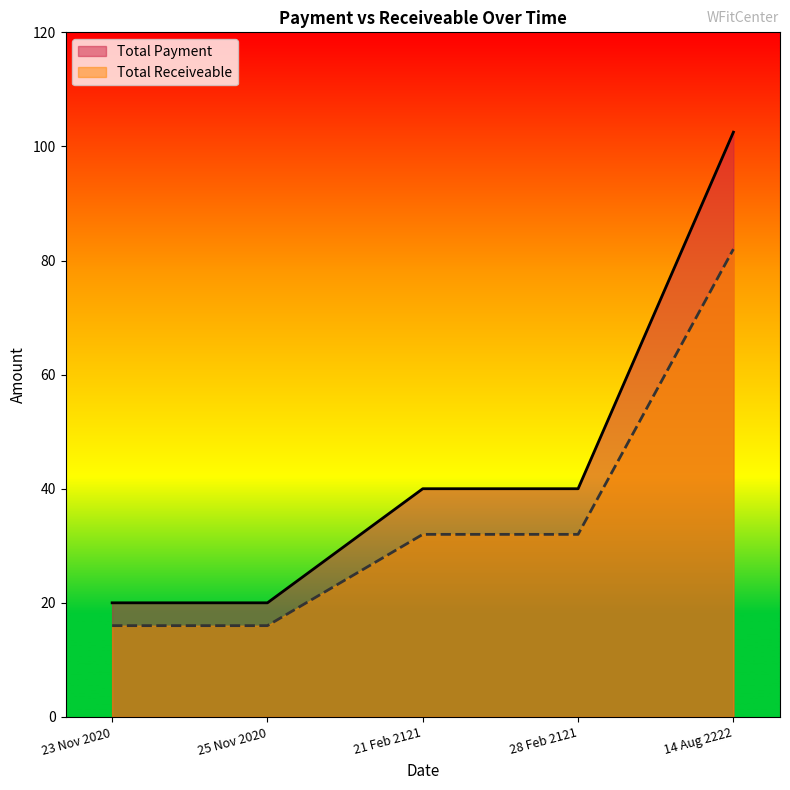

What is the label of the 3rd point from the left?

21 Feb 2121